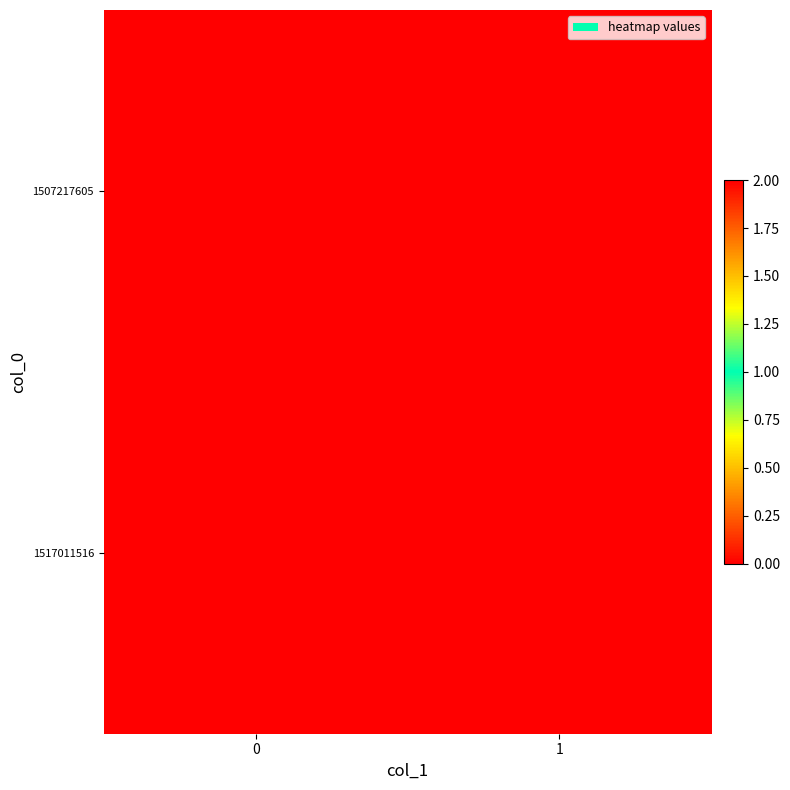

Which series has the largest range (max minus min)?

1517011516